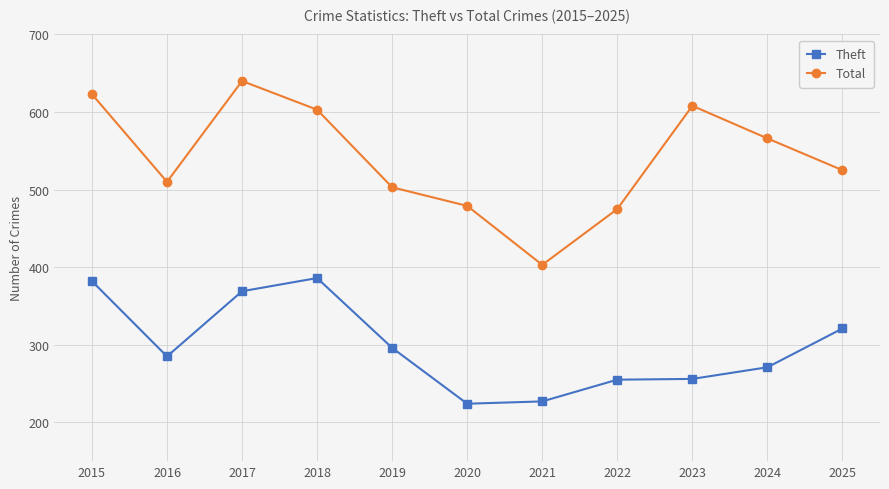

At 2021, list the series in order from smallest to largest.

Theft, Total